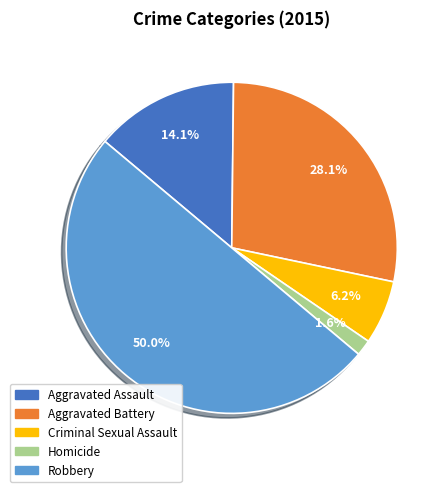

Does Aggravated Battery represent more than half of the total?

No